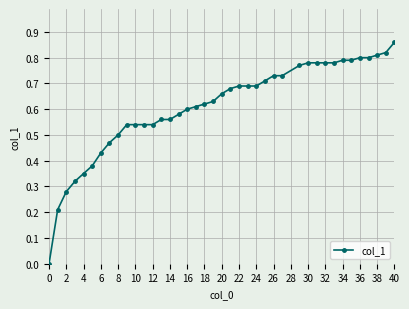

What is the sum of all values?

24.4